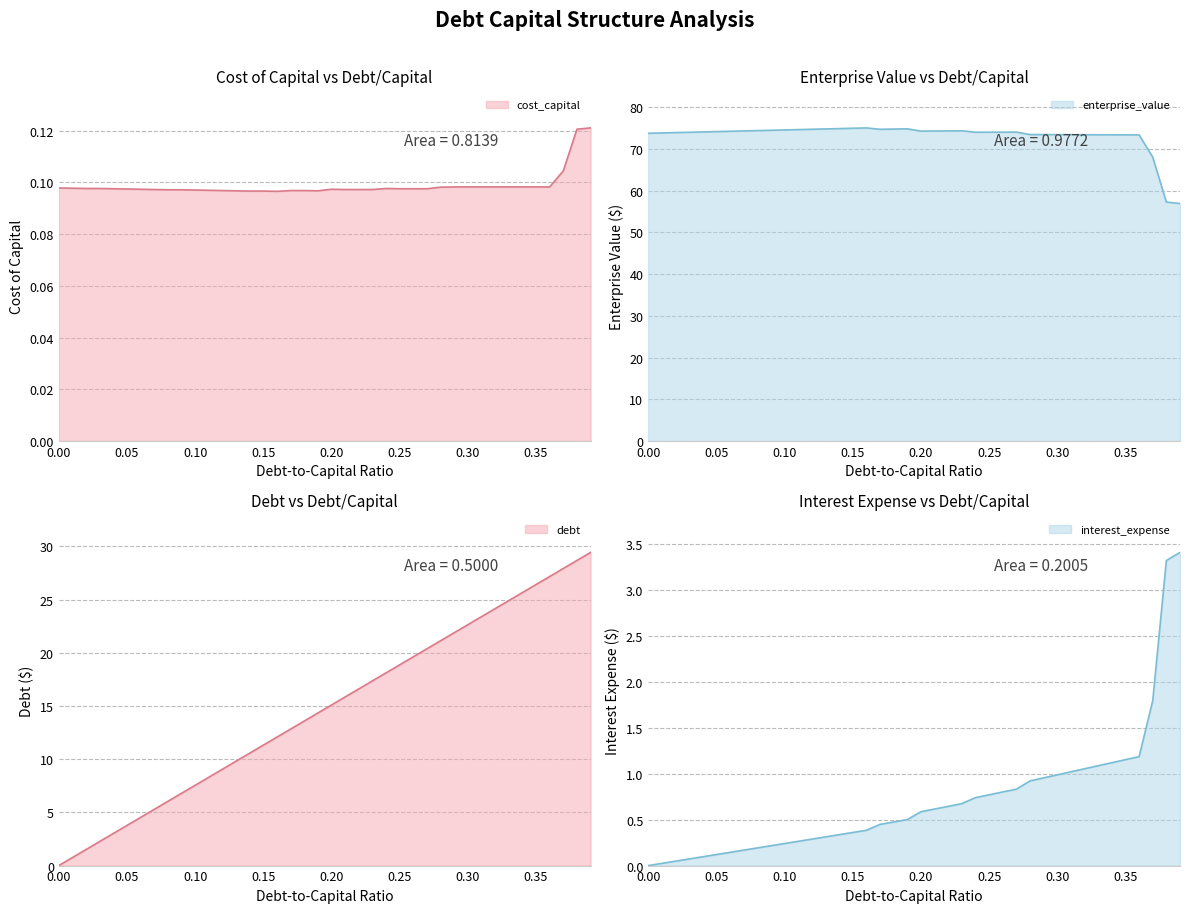

At which category does cost_capital reach its first local peak?

0.20